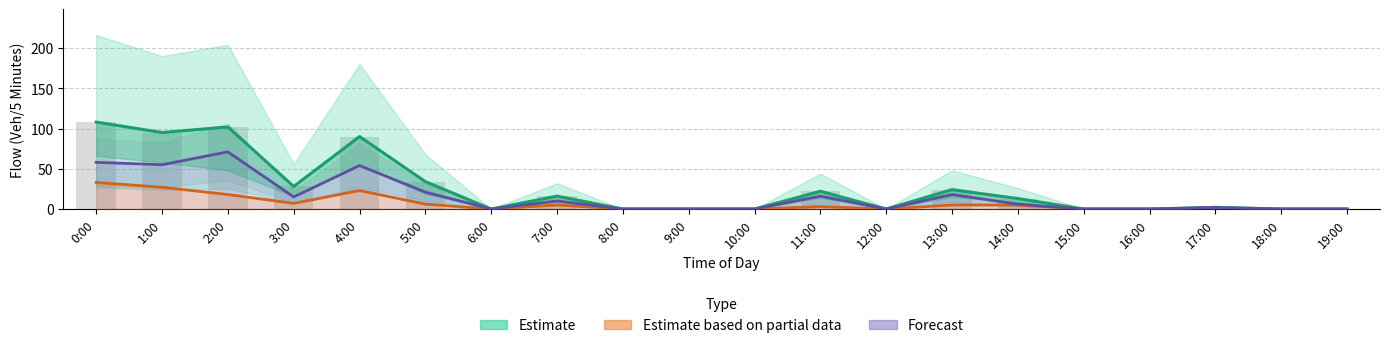

Which category has the lowest value in the Estimate based on partial data series?

6:00